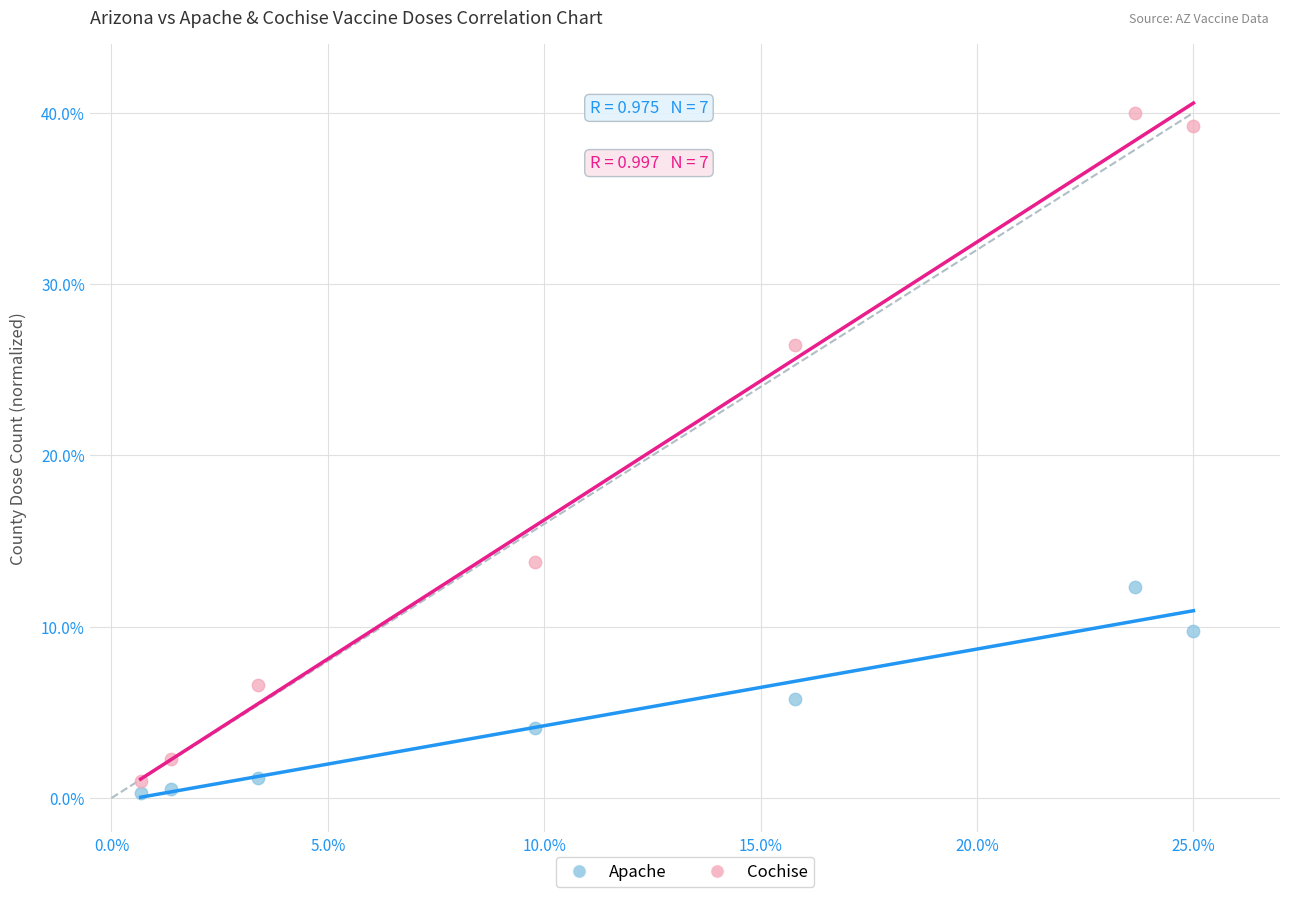

What are all the series names shown in the legend?

Apache, Cochise